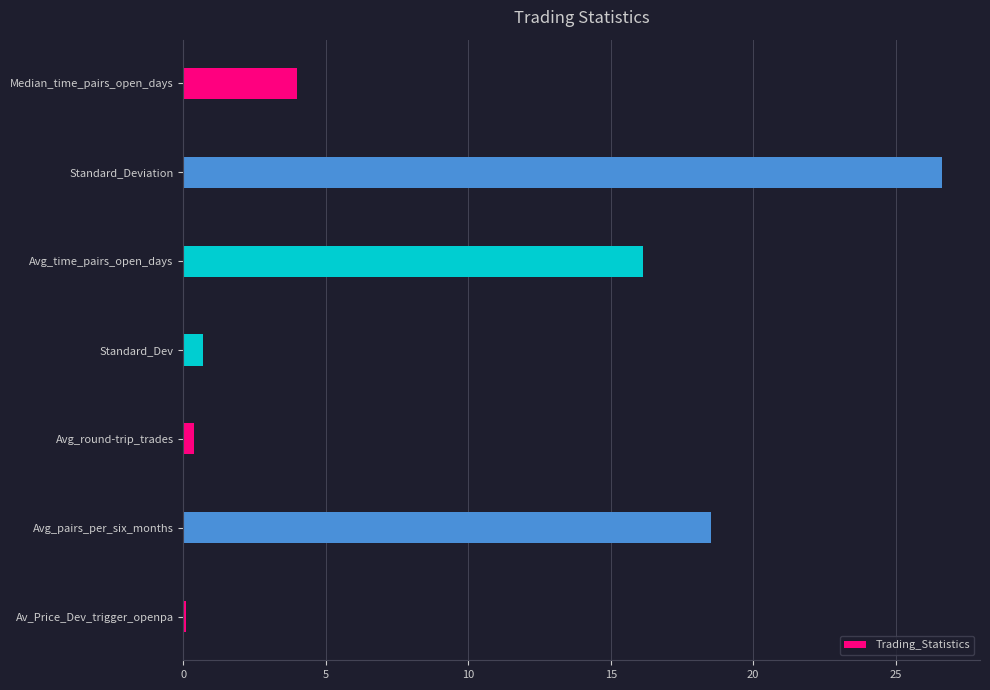

Where is the data nearest to the value 13?

Avg_time_pairs_open_days